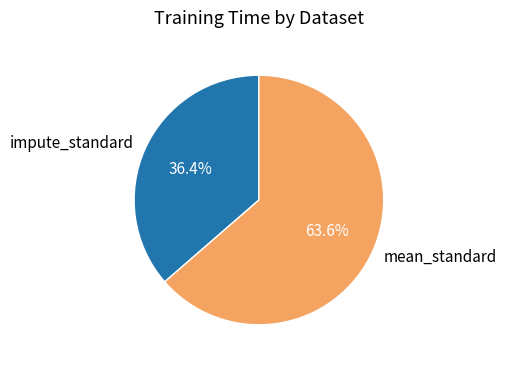

True or false: impute_standard accounts for 27% of the total.

False